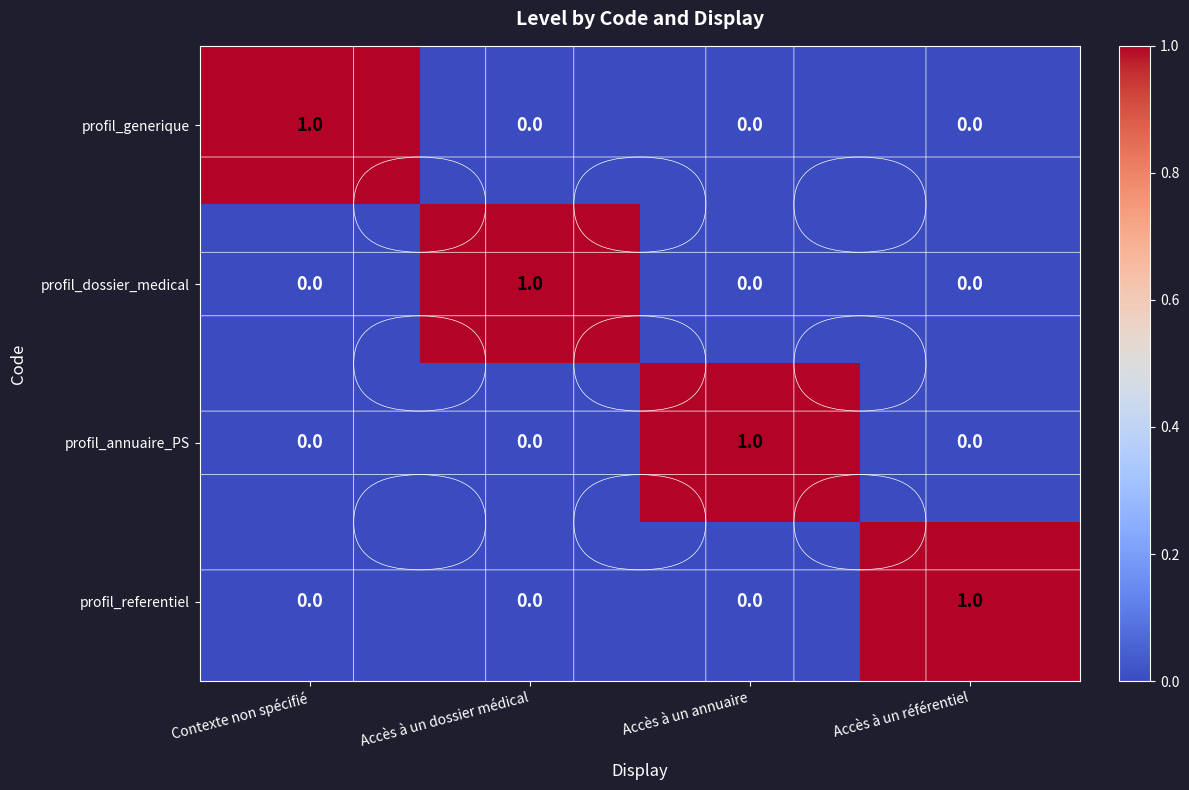

How many profil_annuaire_PS values are between 0 and 1?

4